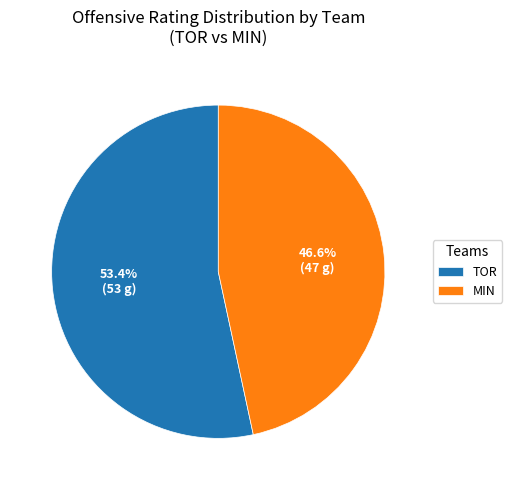

Which category accounts for the majority?

TOR